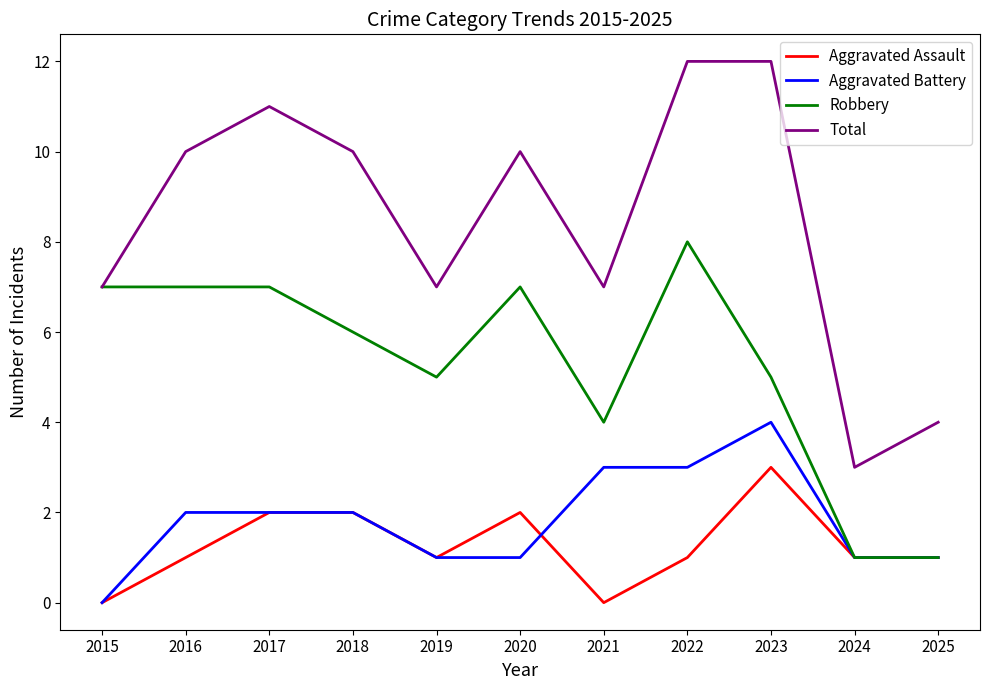

True or false: Robbery has a value of 0 at 2025.

False